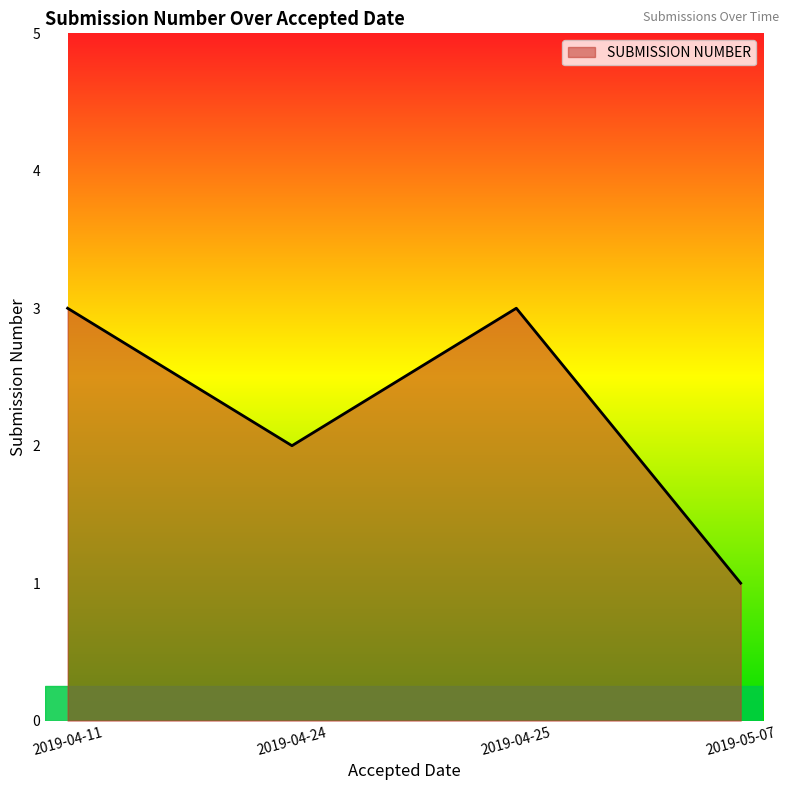

What is the maximum value shown in the chart?

3